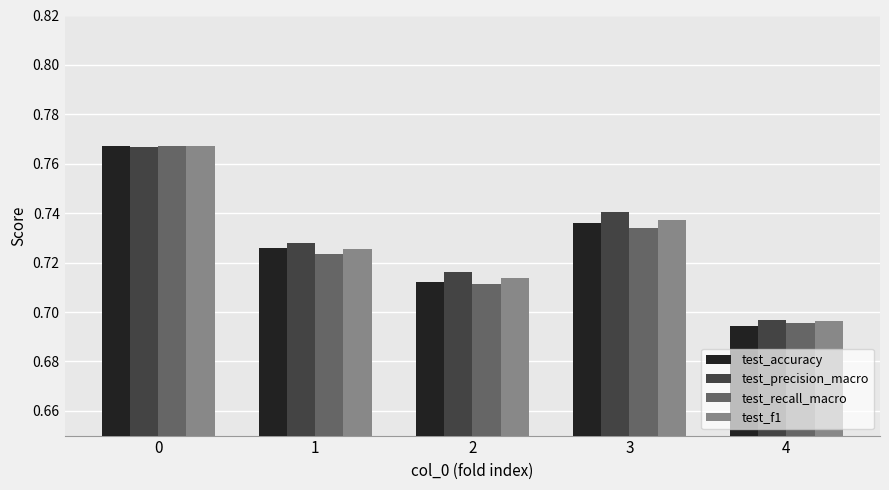

Is it true that test_f1 equals 0.9 at 4?

False